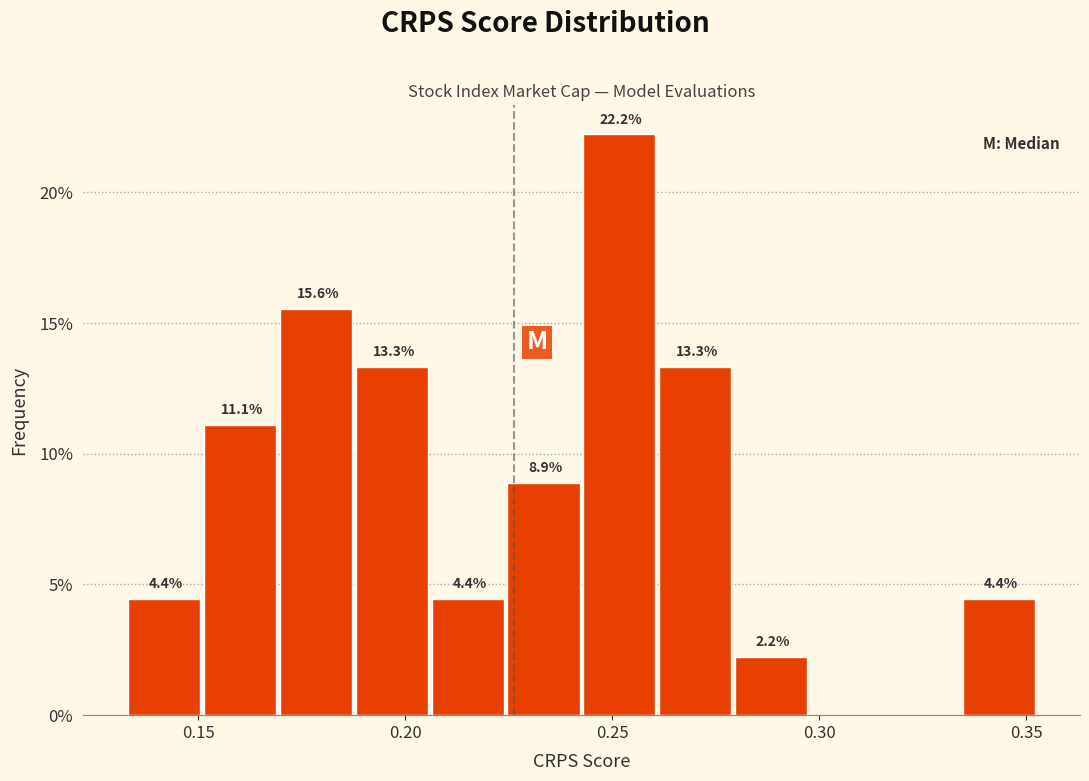

Around what value on the x-axis is the tallest bar? Give the approximate position of its centre, as read against the axis.

0.250